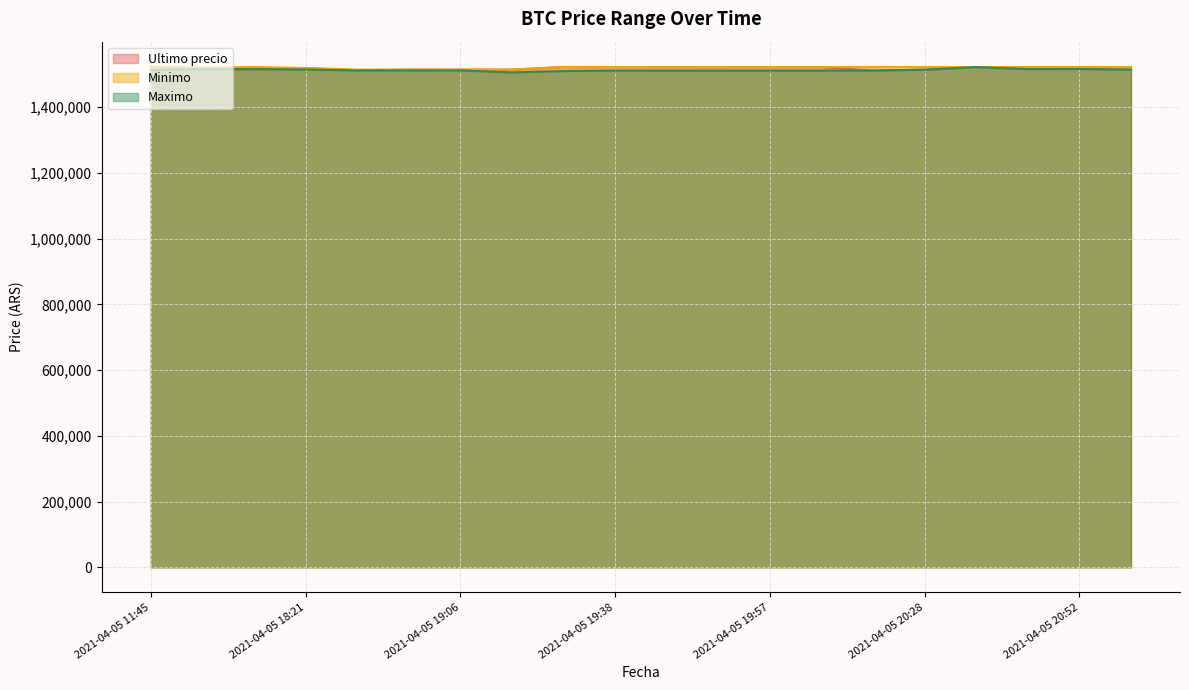

What position from the right is 2021-04-05 19:51?

9